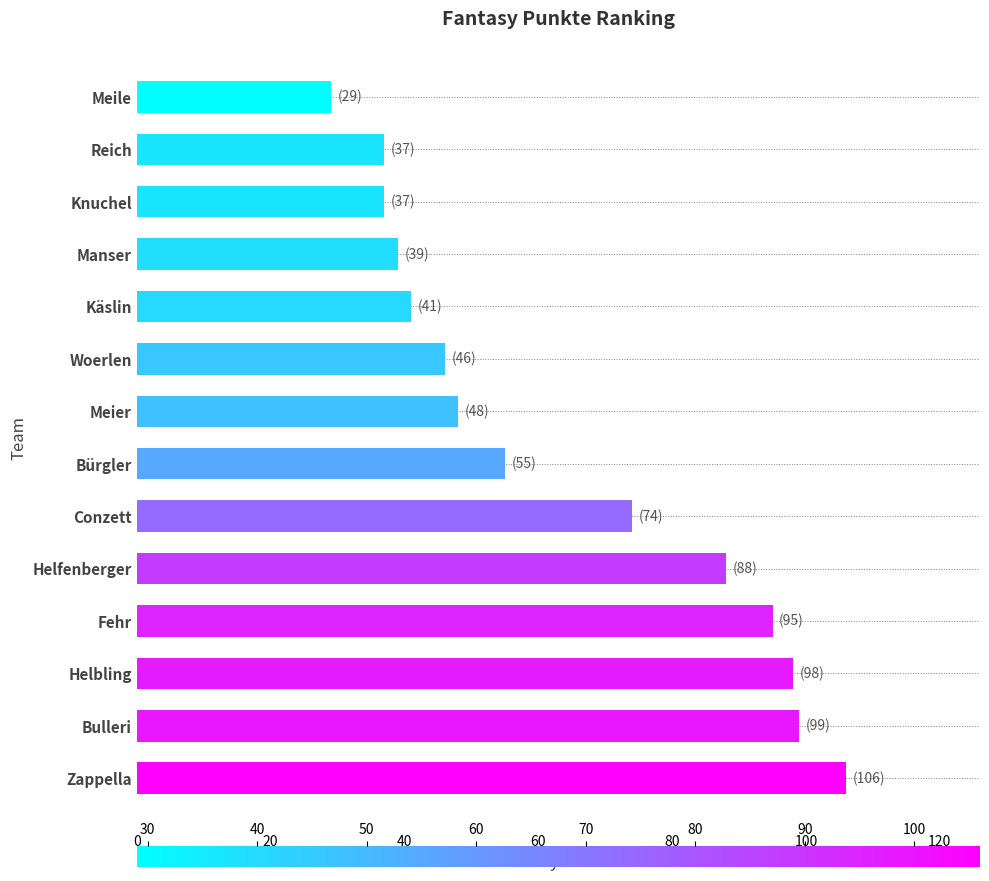

What is the change in value from Helbling to Meier?

-50